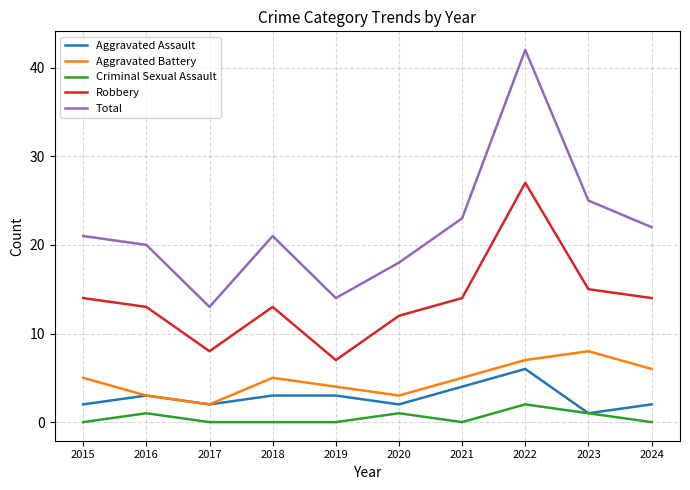

Is this an area chart (filled region under the line)?

No